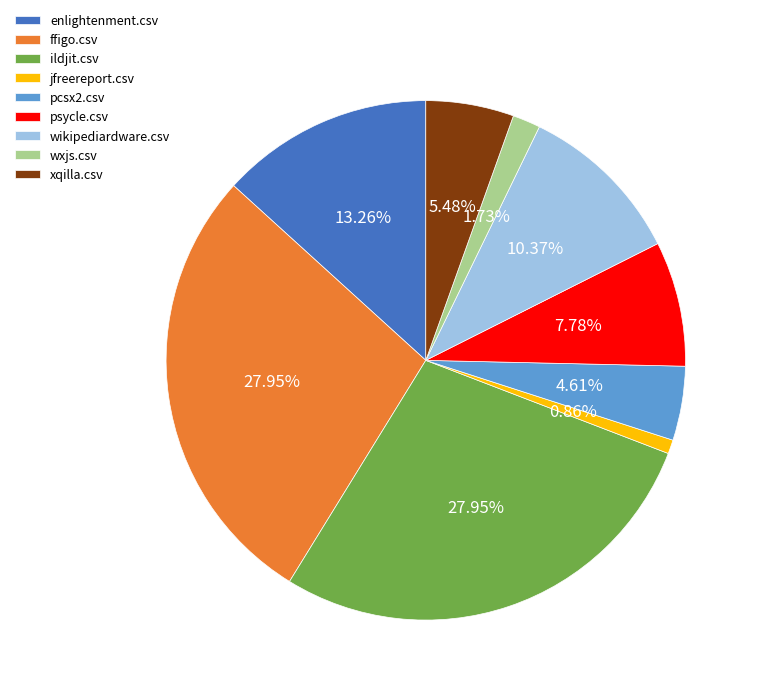

Which category has the smallest portion of the pie?

jfreereport.csv